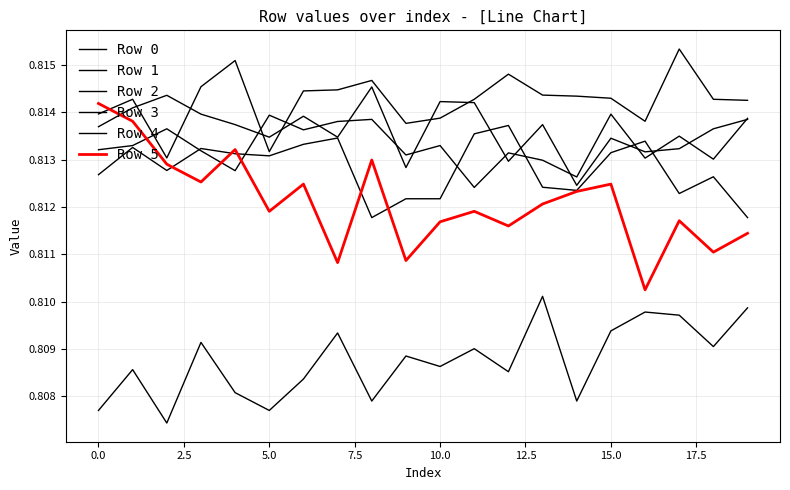

After their last crossing, which series has the higher values: Row 1 or Row 4?

Row 1